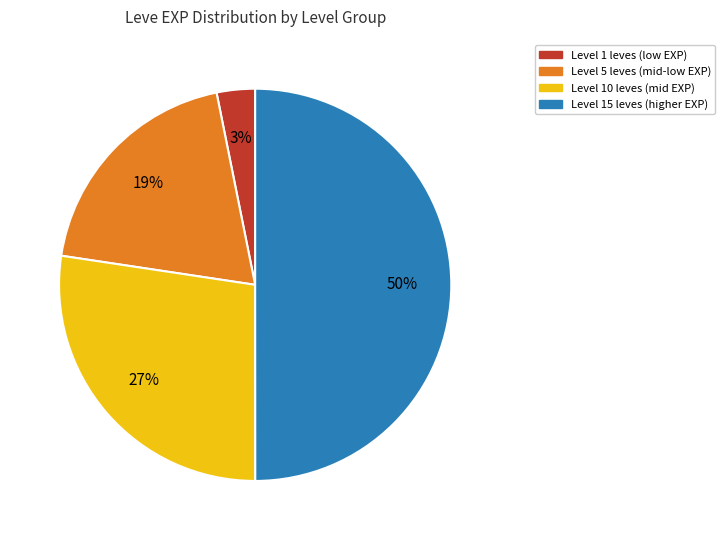

To the nearest percent, what is the difference between the largest and smallest slice percentages?

47%